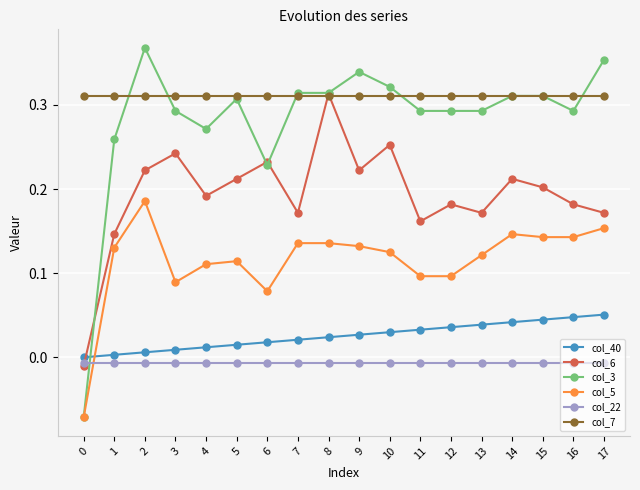

Is the value of col_5 at 2 greater than the value of col_6 at 0?

Yes